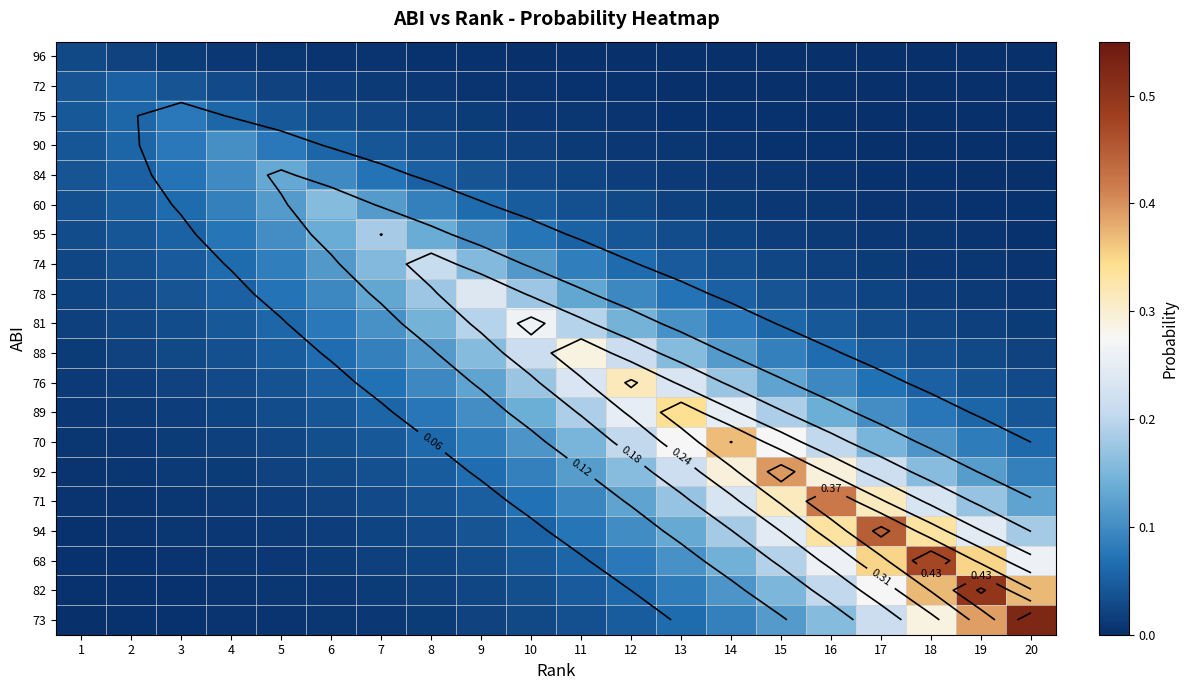

What is the total value across all series at 4?

0.8